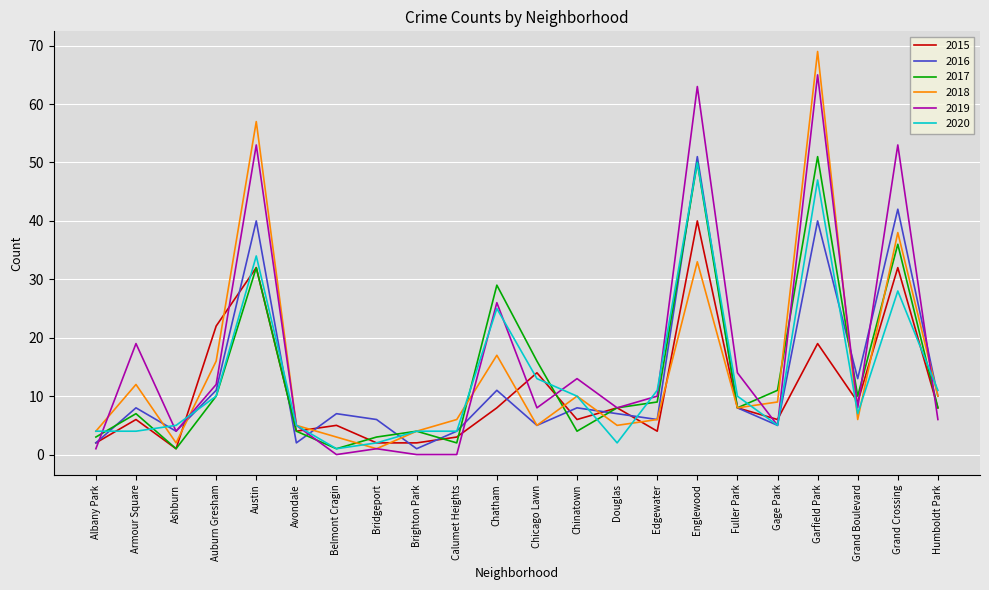

Which category has the highest value in the 2019 series?

Garfield Park